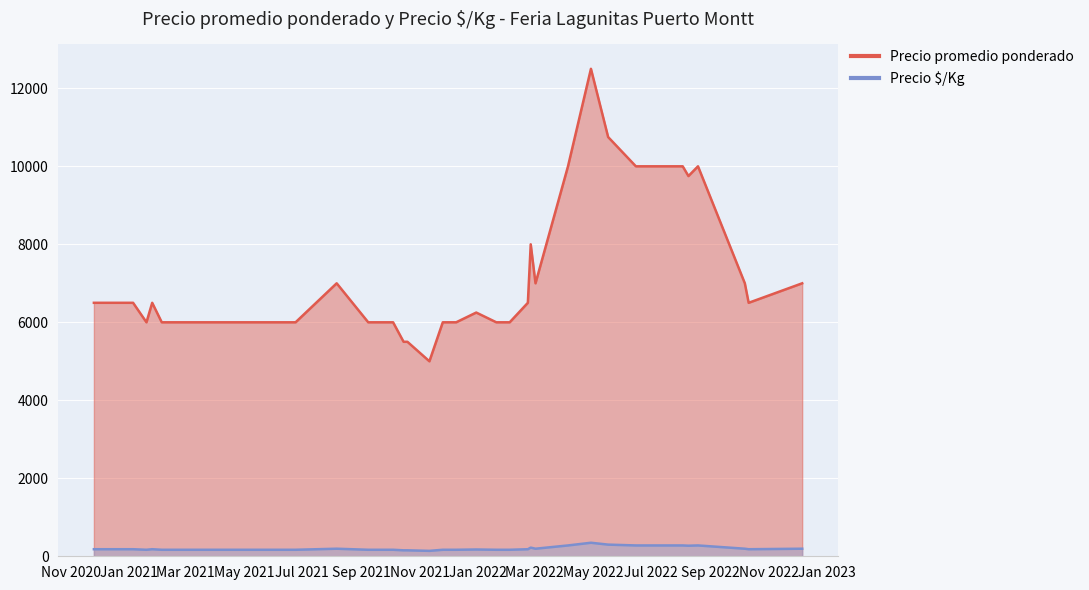

What are all the series names shown in the legend?

Precio promedio ponderado, Precio é/Kg